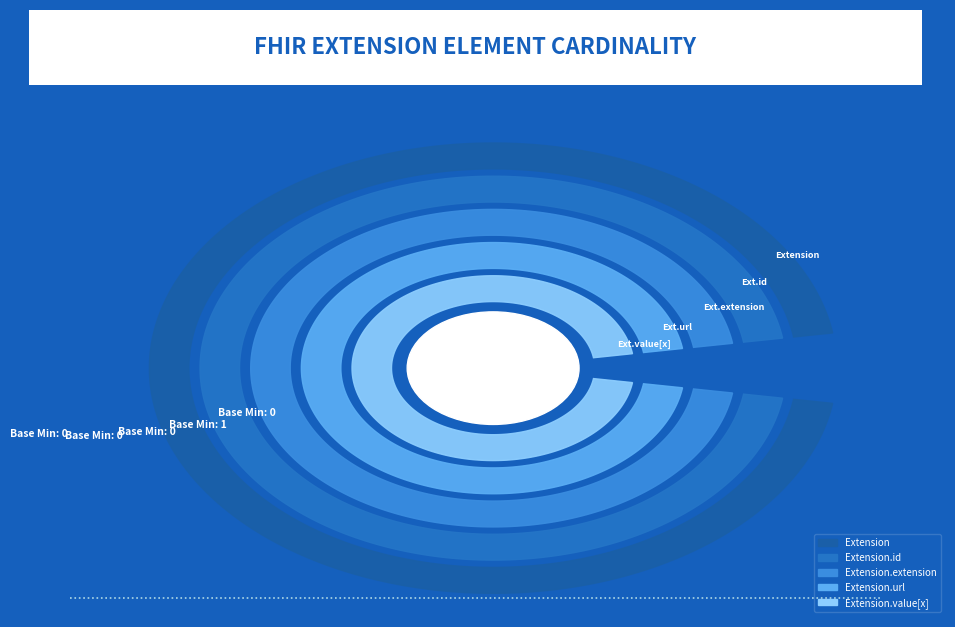

What is the change in value from Extension.url to Extension.value[x]?

-1